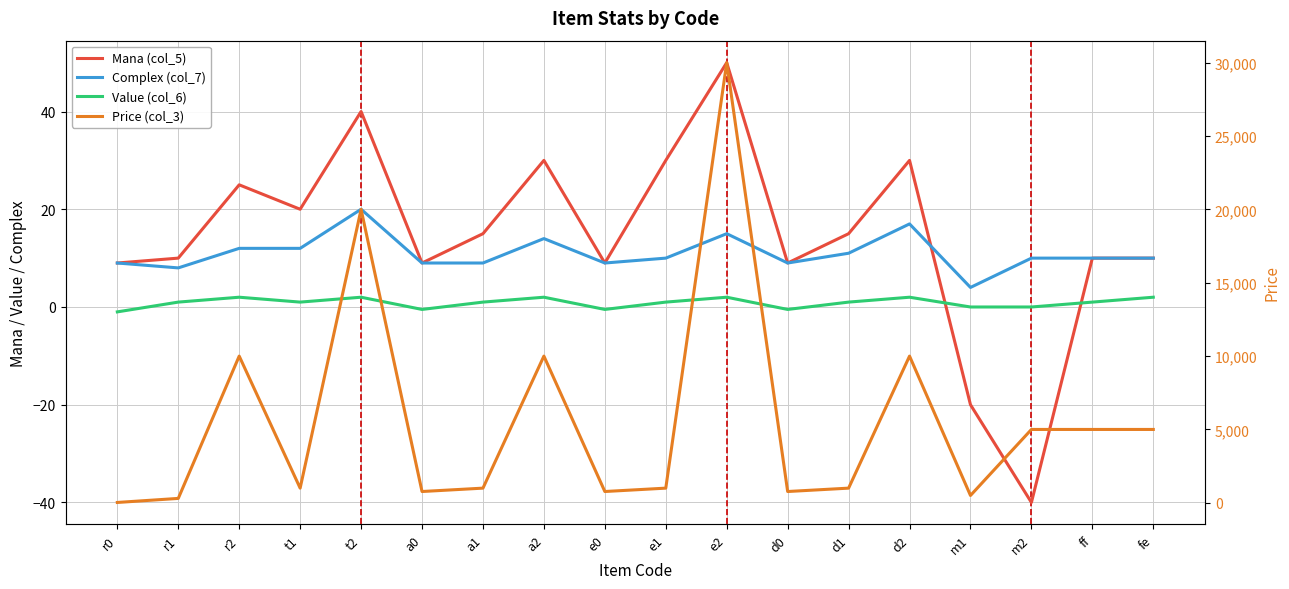

Reading left to right, extract all data points from this chart.

Mana (col_5): r0=9.0	r1=10.0	r2=25.0	t1=20.0	t2=40.0	a0=9.0	a1=15.0	a2=30.0	e0=9.0	e1=30.0	e2=50.0	d0=9.0	d1=15.0	d2=30.0	m1=-20.0	m2=-40.0	ff=10.0	fe=10.0
Complex (col_7): r0=9.0	r1=8.0	r2=12.0	t1=12.0	t2=20.0	a0=9.0	a1=9.0	a2=14.0	e0=9.0	e1=10.0	e2=15.0	d0=9.0	d1=11.0	d2=17.0	m1=4.0	m2=10.0	ff=10.0	fe=10.0
Value (col_6): r0=-1.0	r1=1.0	r2=2.0	t1=1.0	t2=2.0	a0=-0.5	a1=1.0	a2=2.0	e0=-0.5	e1=1.0	e2=2.0	d0=-0.5	d1=1.0	d2=2.0	m1=0.0	m2=0.0	ff=1.0	fe=2.0
Price (col_3): r0=24.0	r1=300.0	r2=10000.0	t1=1000.0	t2=20000.0	a0=770.0	a1=1000.0	a2=10000.0	e0=770.0	e1=1000.0	e2=30000.0	d0=770.0	d1=1000.0	d2=10000.0	m1=500.0	m2=5000.0	ff=5000.0	fe=5000.0